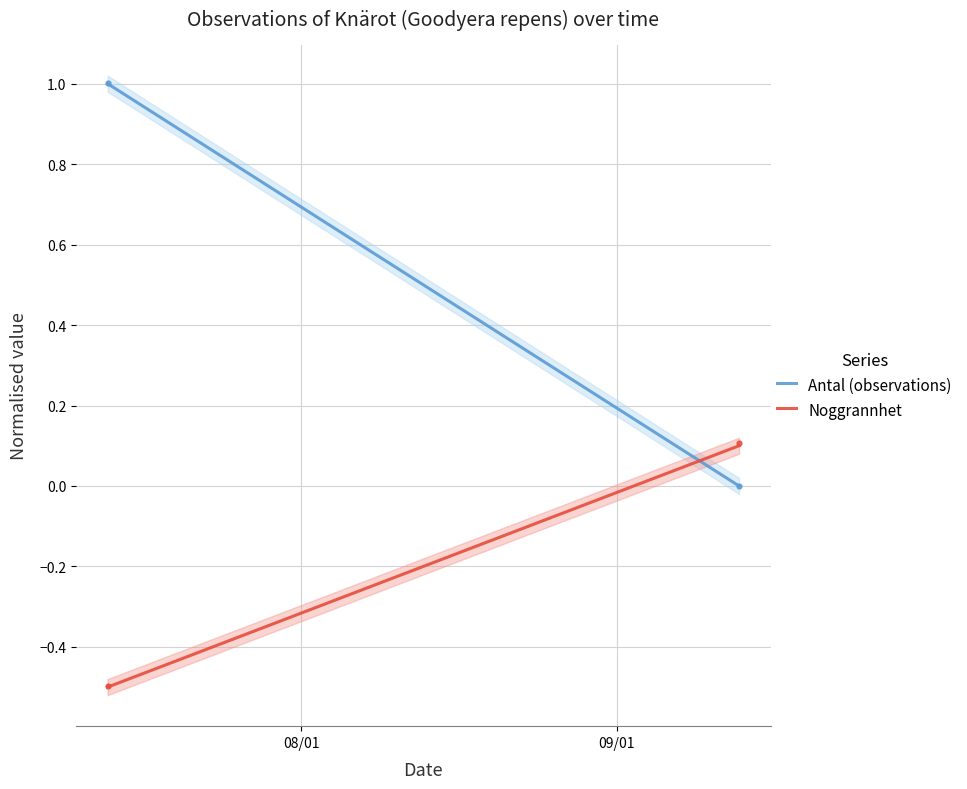

What is the total value across all series at 09/01?

0.1